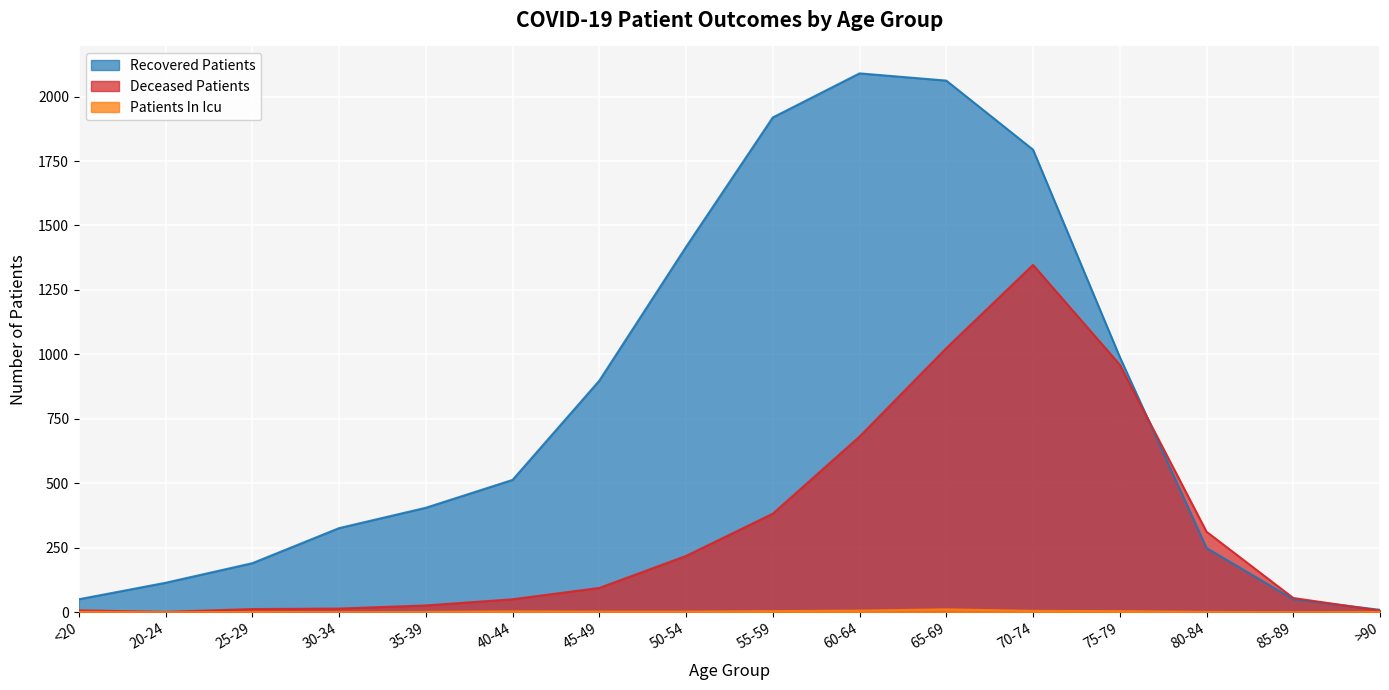

Which series changed the most between 85-89 and >90?

Deceased Patients